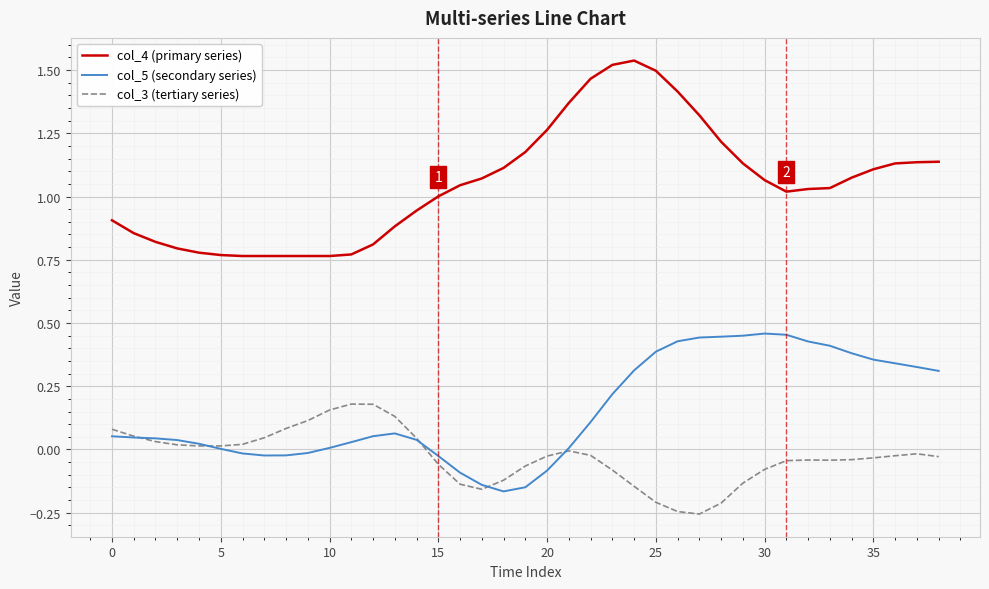

Which series has the largest total across all categories?

col_4 (primary series)